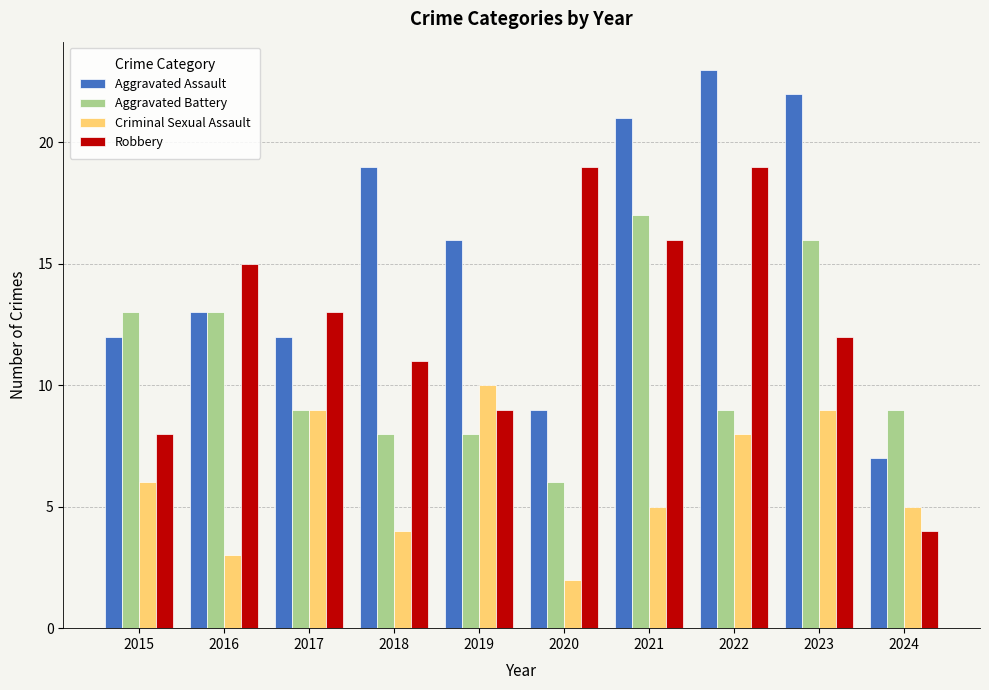

How many distinct data groups are displayed?

4